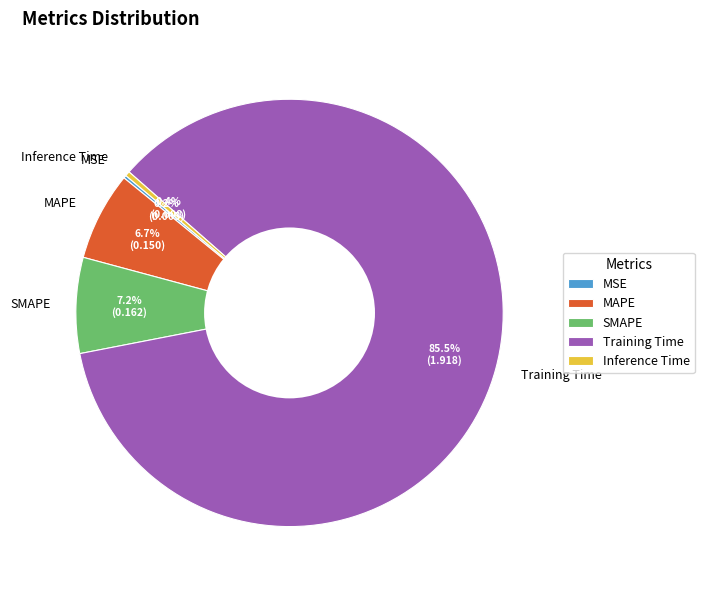

Between SMAPE and MAPE, which is larger?

SMAPE